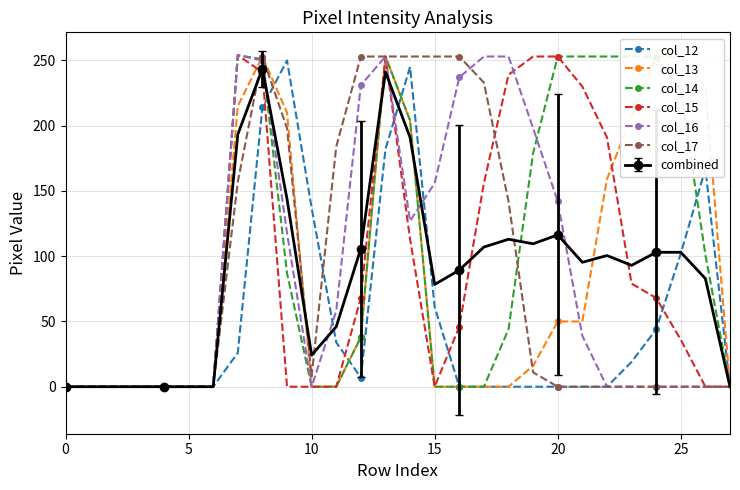

At which category is the sum across all series the highest?

8